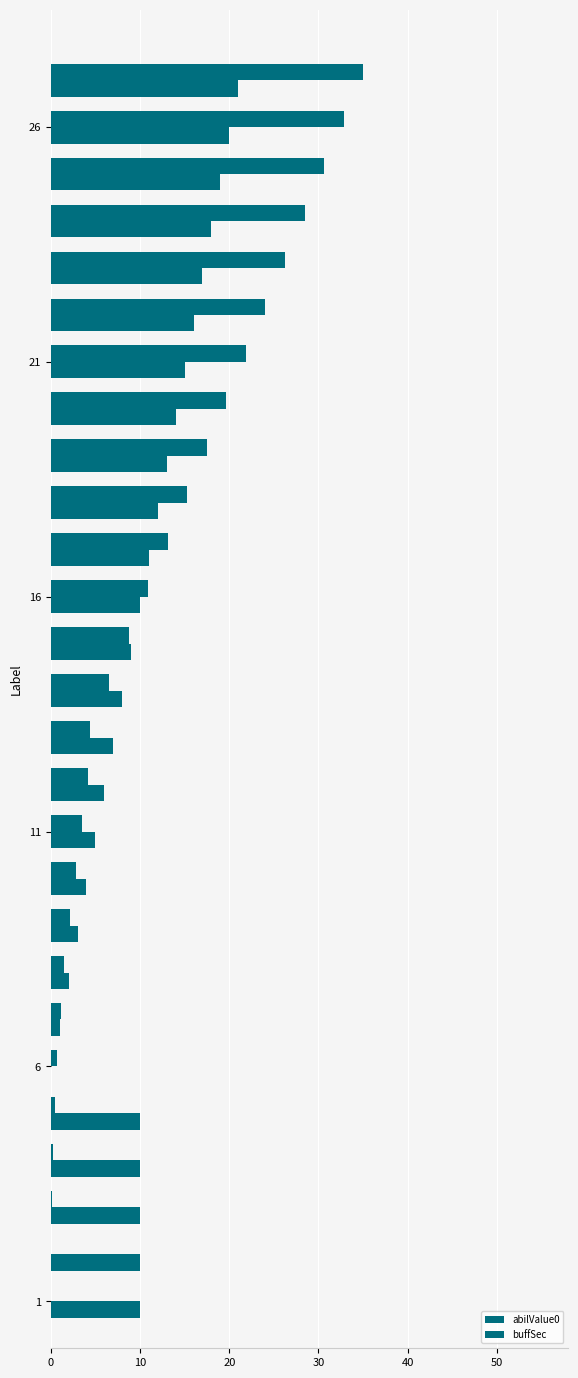

Rank the series by their maximum value, from lowest to highest.

buffSec, abilValue0